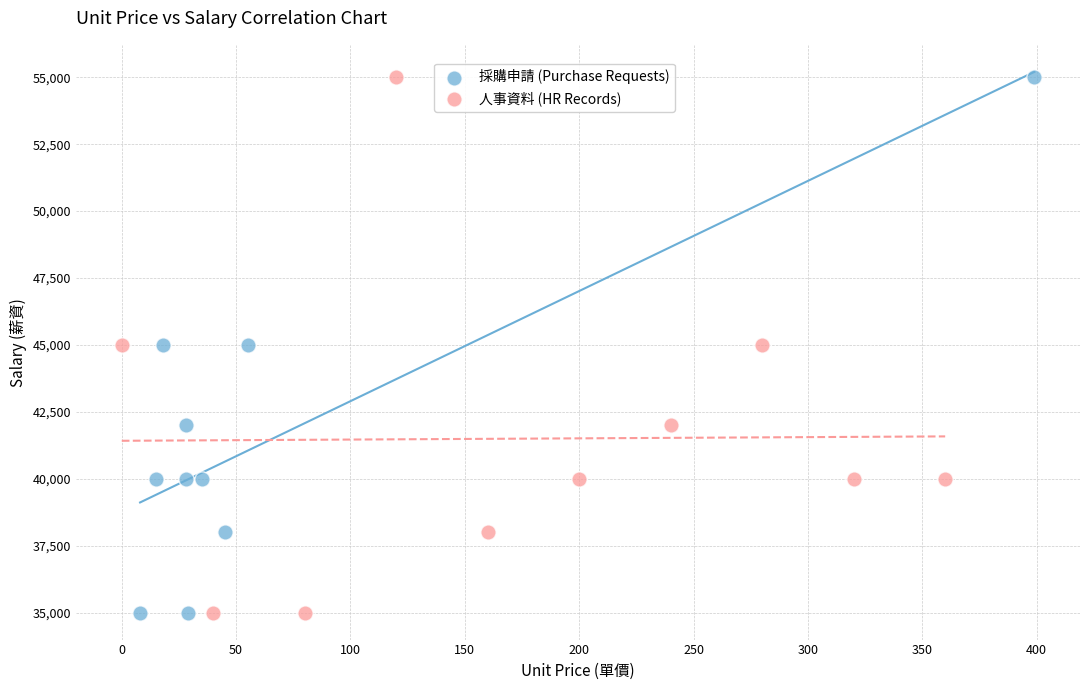

What are all the series names shown in the legend?

採購申請 (Purchase Requests), 人事資料 (HR Records)